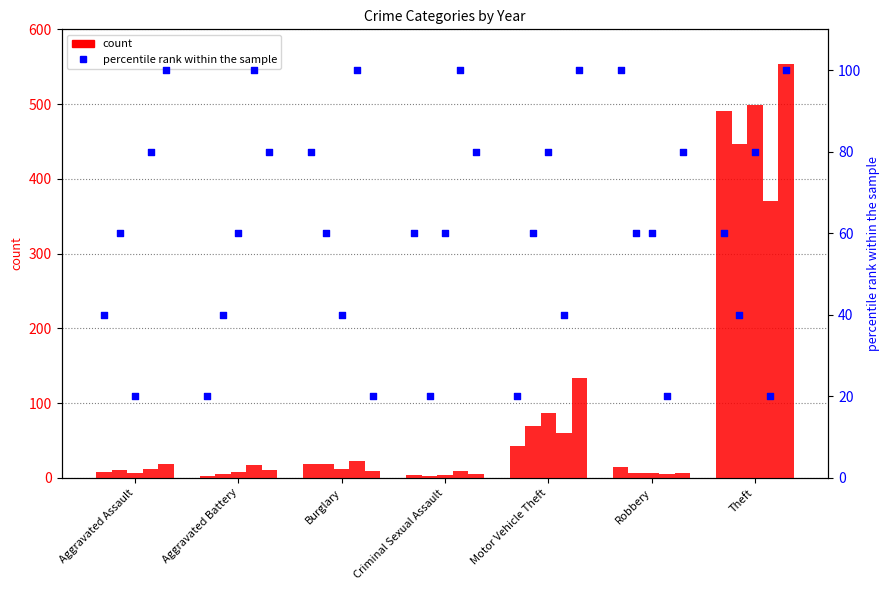

Approximately how many times larger is the value at Robbery compared to Motor Vehicle Theft?

5.0